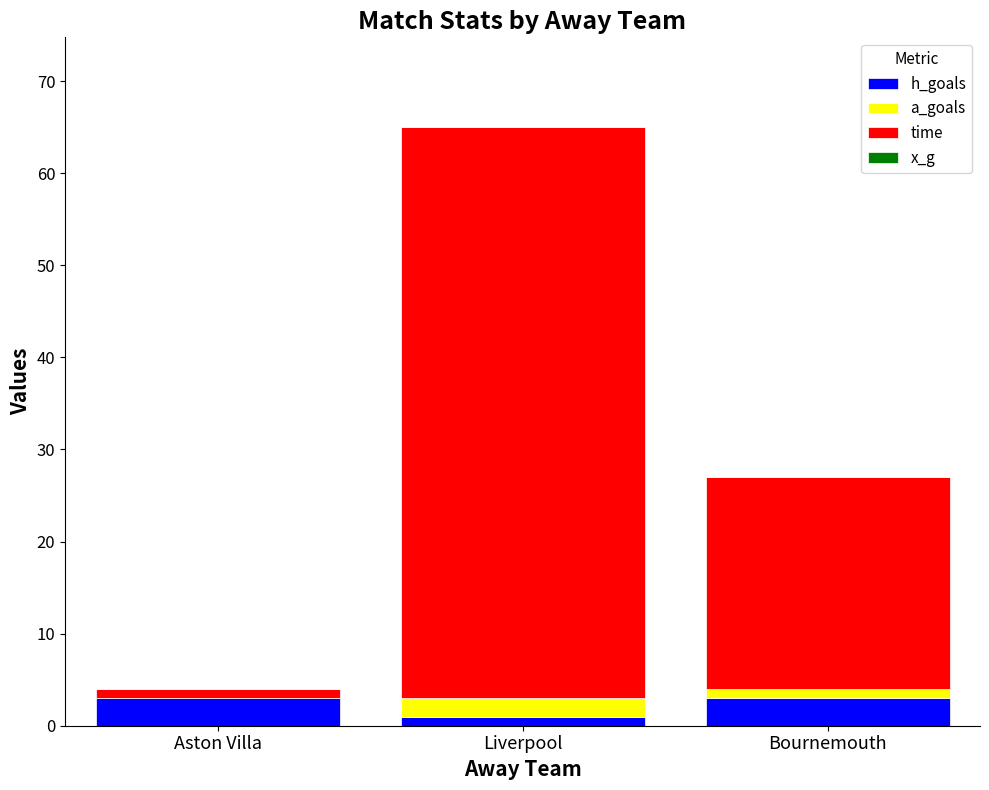

At which category is the sum across all series the highest?

Liverpool